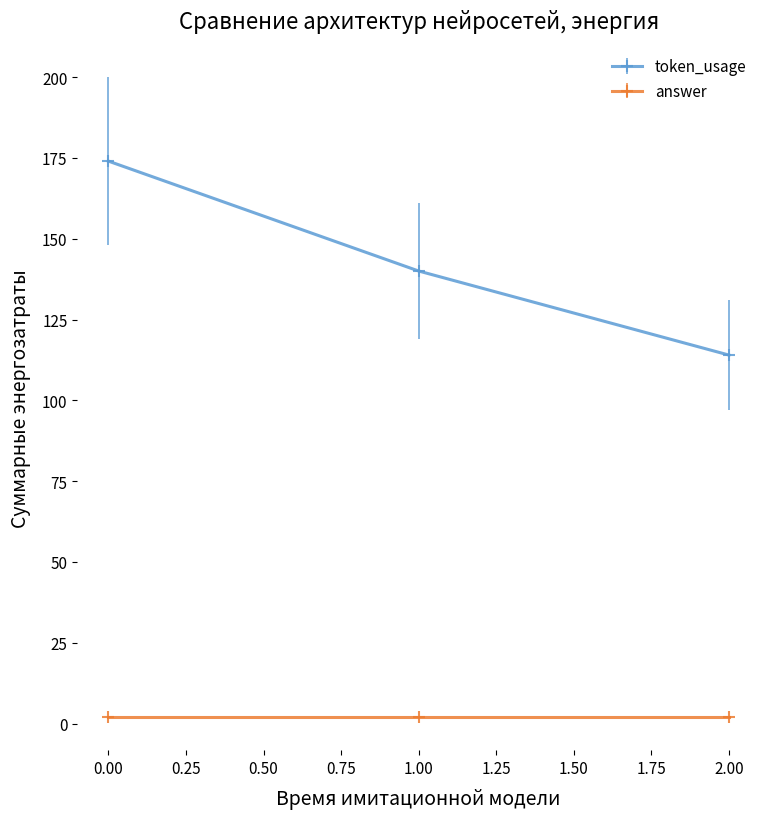

What is the sum of all token_usage values?

428